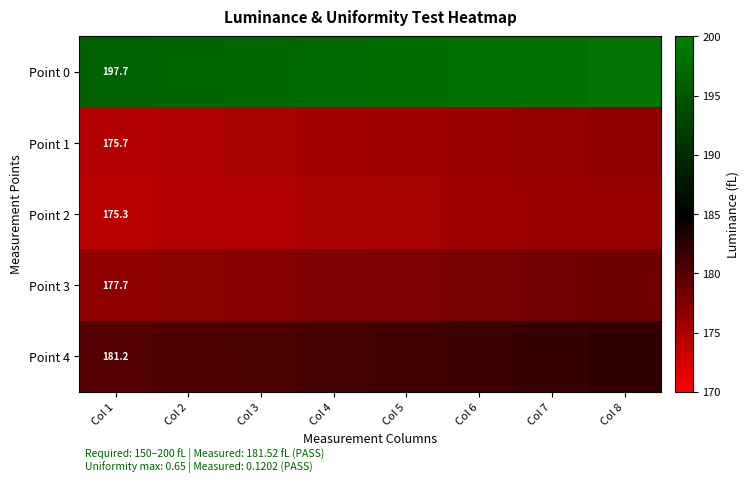

What is the total value across all series at Col 3?

904.6